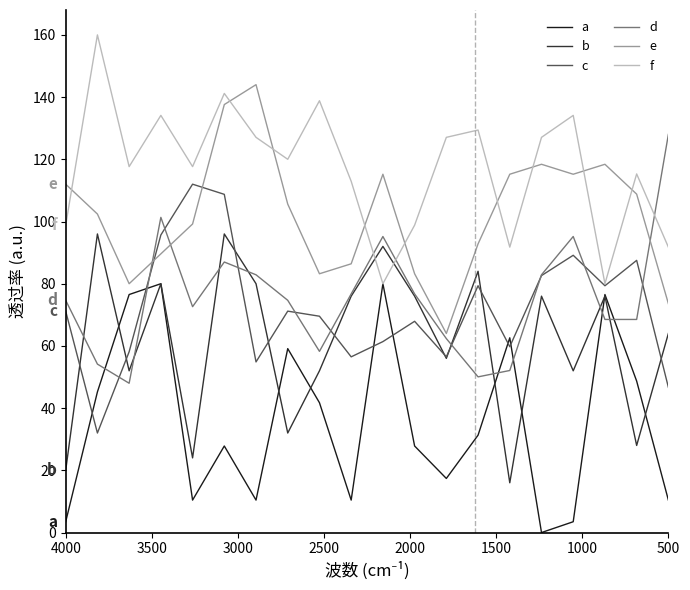

What is the value of the a point at the 8th from the left?

59.1